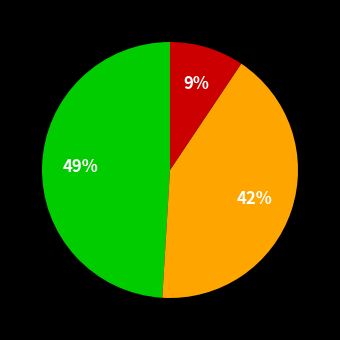

Is there a majority slice in this chart?

No